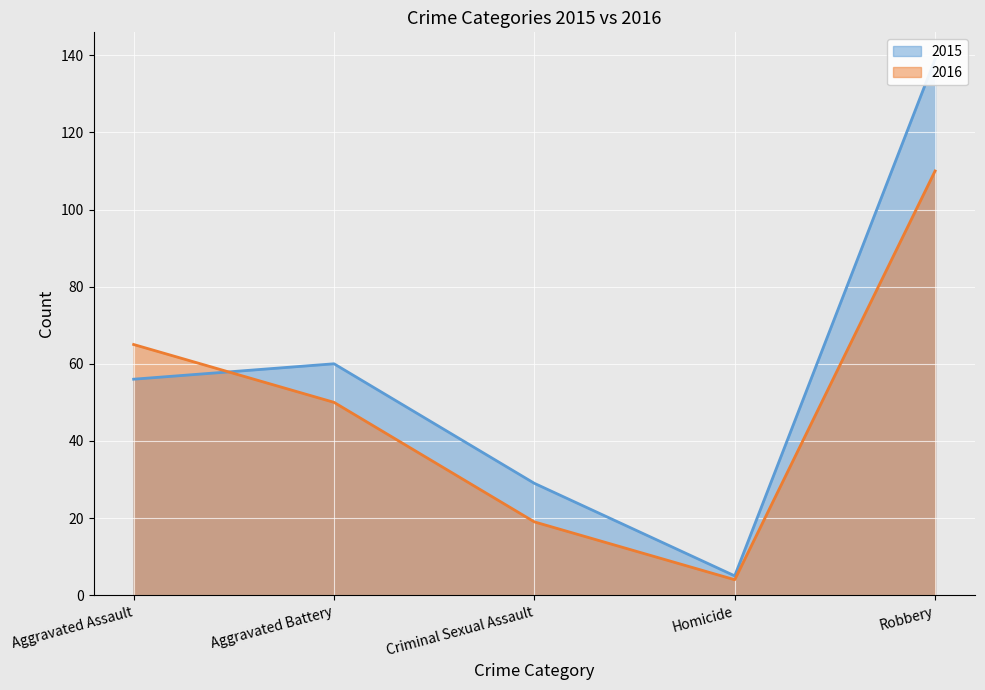

What is the spread (max minus min) of values at Criminal Sexual Assault?

10